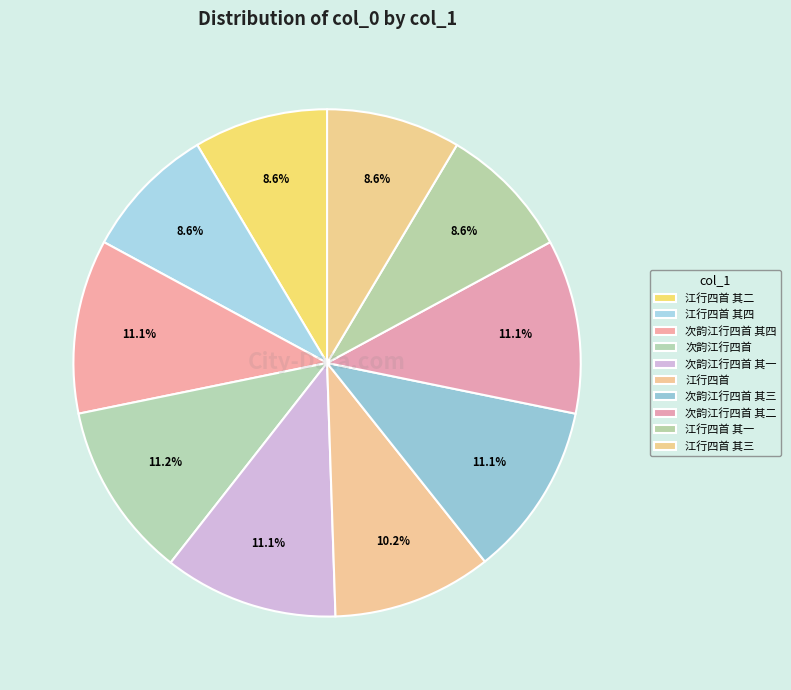

Count the number of slices in the pie.

10